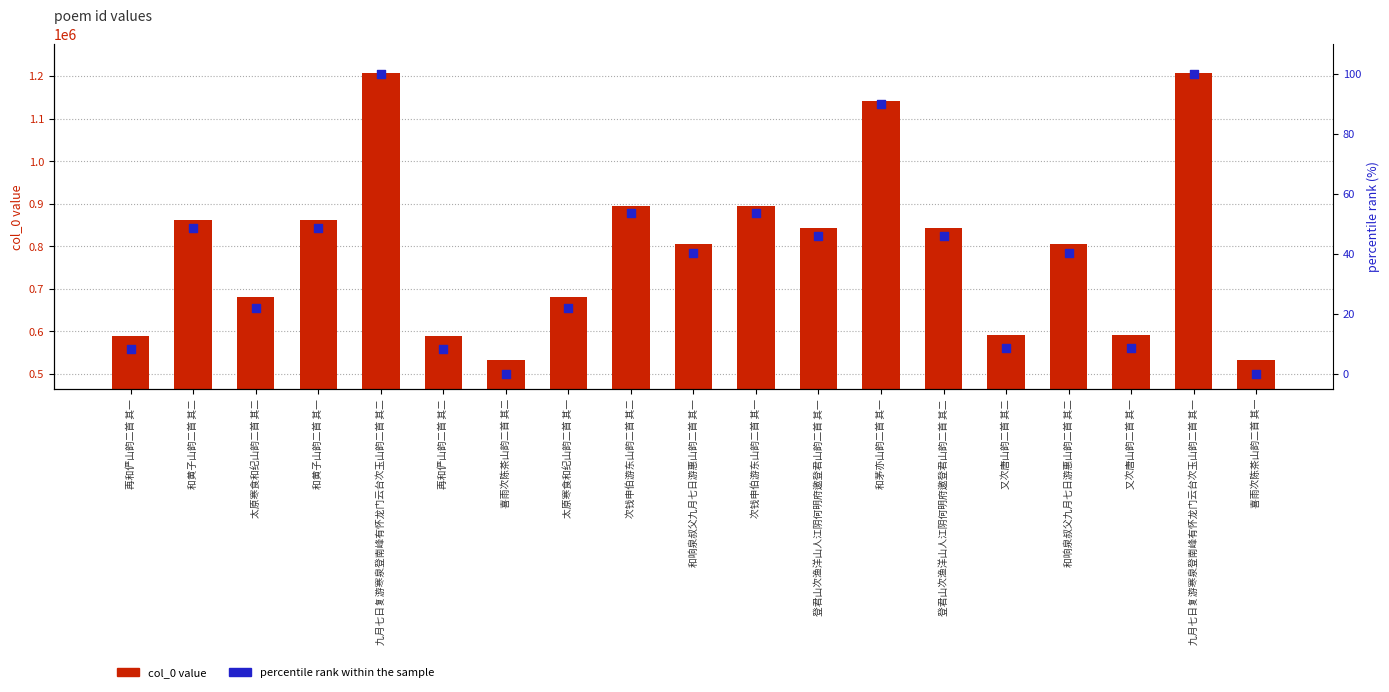

At which category is the sum across all series the highest?

九月七日复游寒泉登南峰有怀龙门云台次玉山韵二首 其二